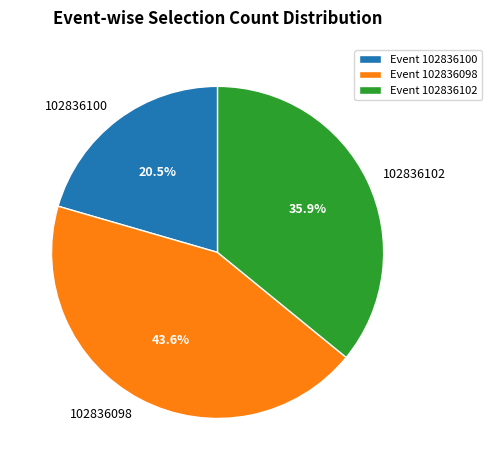

What is the ratio of the value at 102836100 to the value at 102836098?

0.5